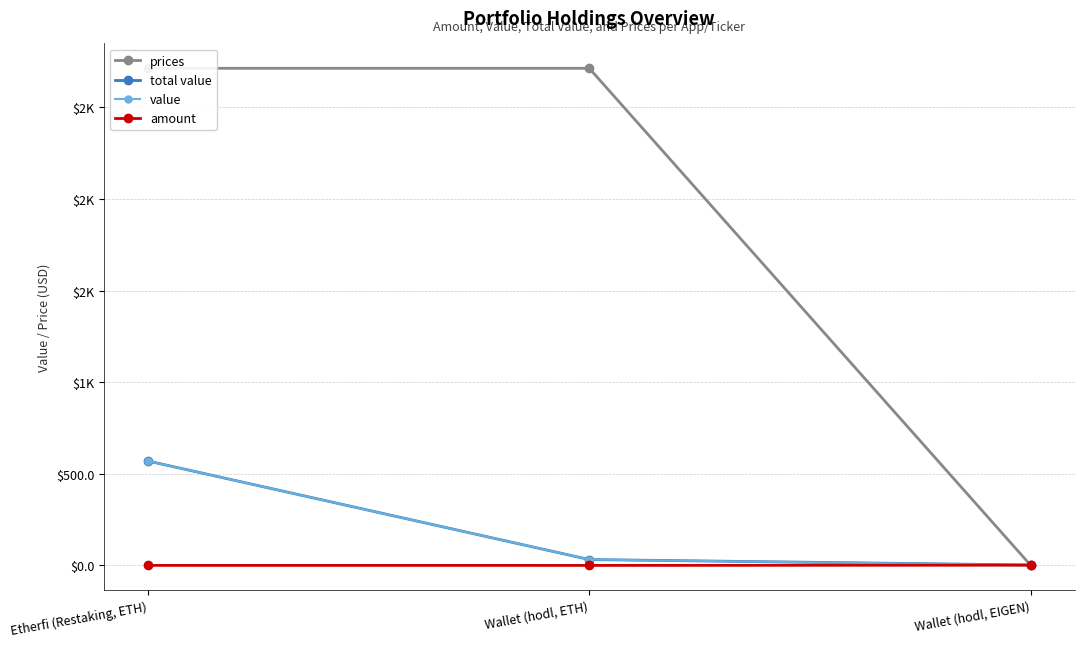

What is the difference between the second highest and minimum values in the amount series?

0.2